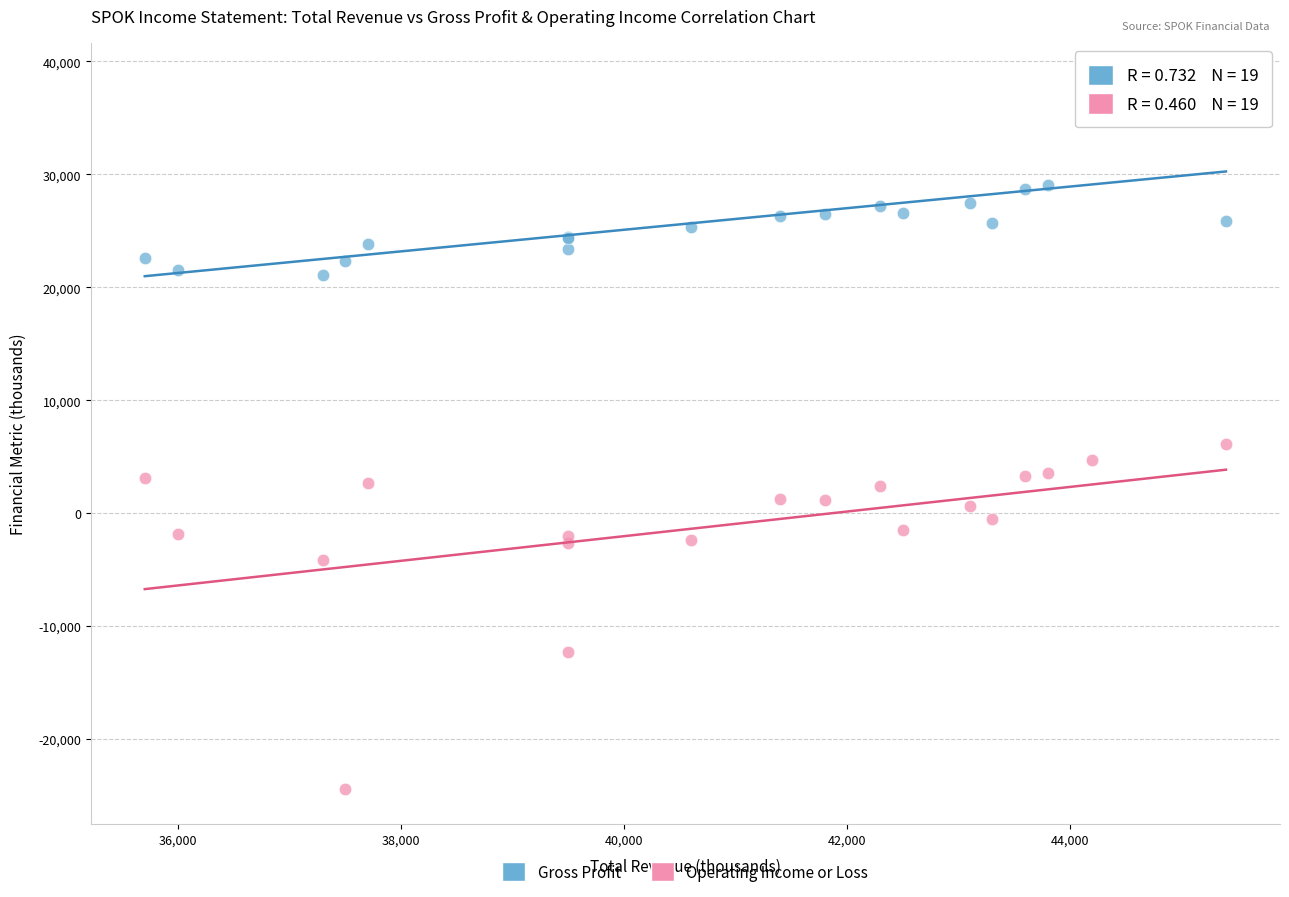

Which series reaches the maximum Y coordinate?

Gross Profit